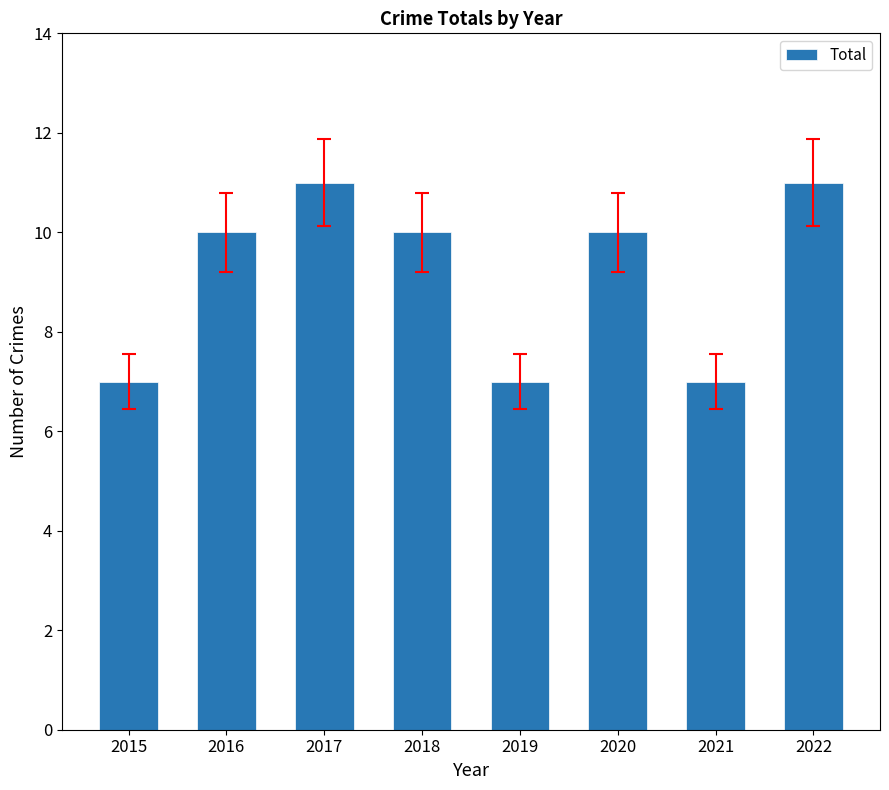

What is the minimum value shown in the chart?

7